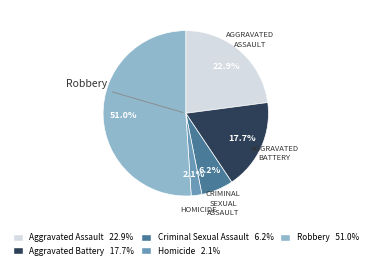

Does any single category account for the majority?

Yes